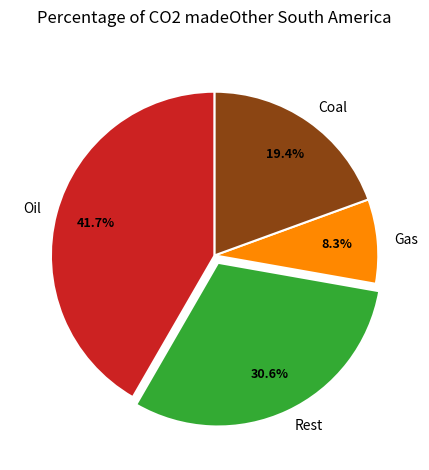

What is the smallest slice in the pie chart?

Gas